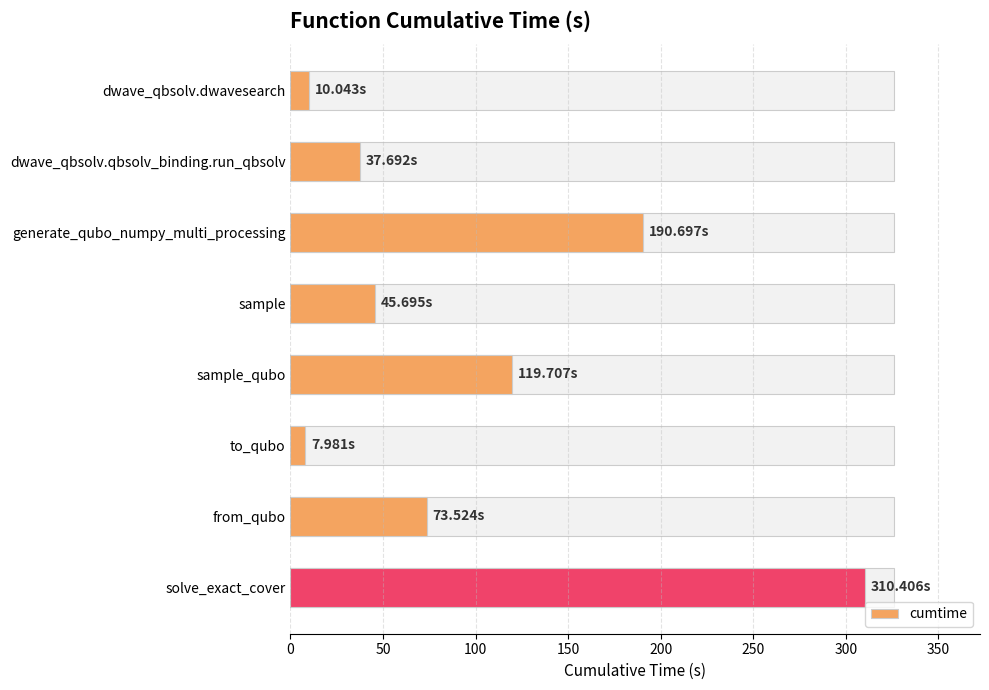

What is the difference between the second highest and minimum values?

182.7